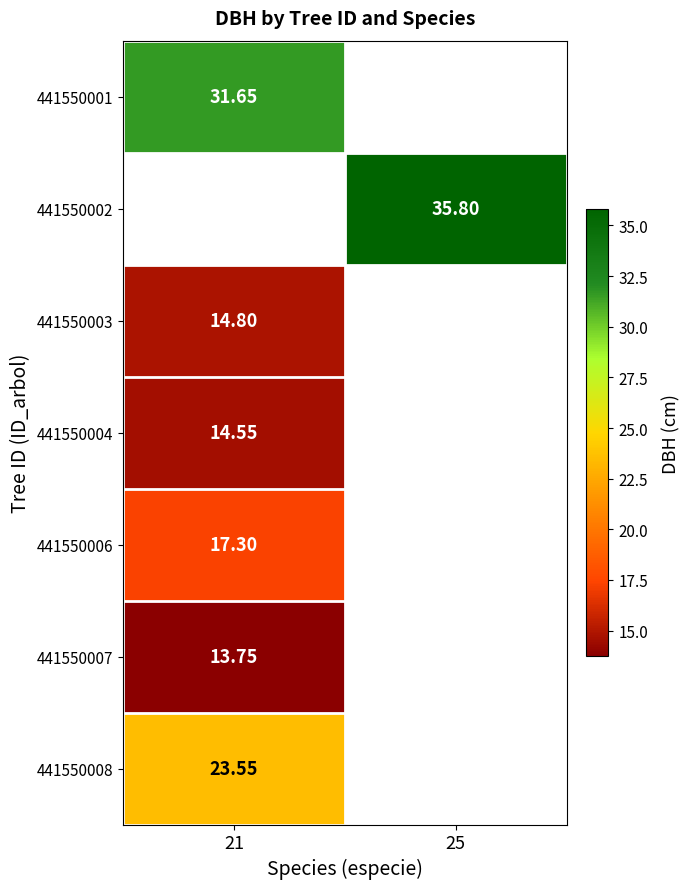

Is the value of 441550004 at 21 greater than the value of 441550002 at 25?

No